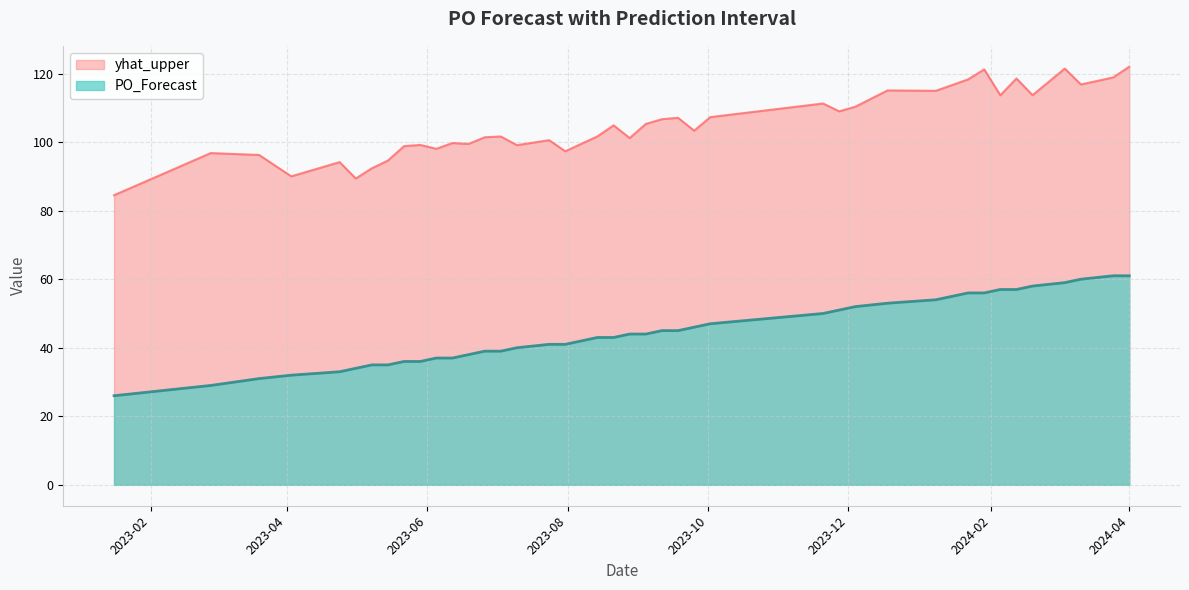

True or false: PO_Forecast and yhat_upper intersect in this chart.

False